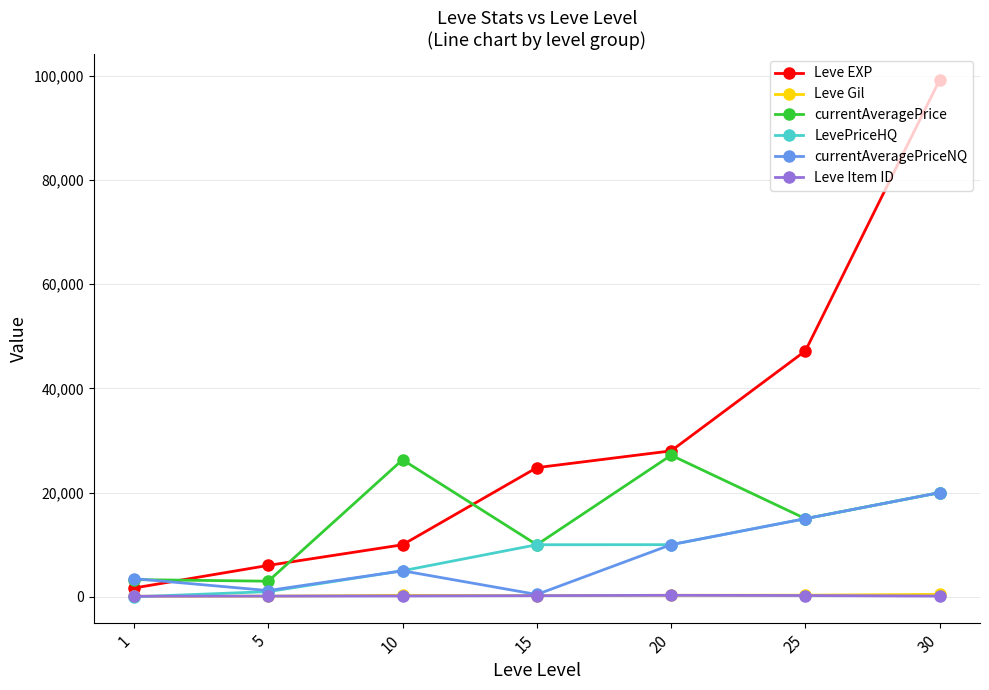

Between 10 and 25, which series saw the biggest shift?

Leve EXP